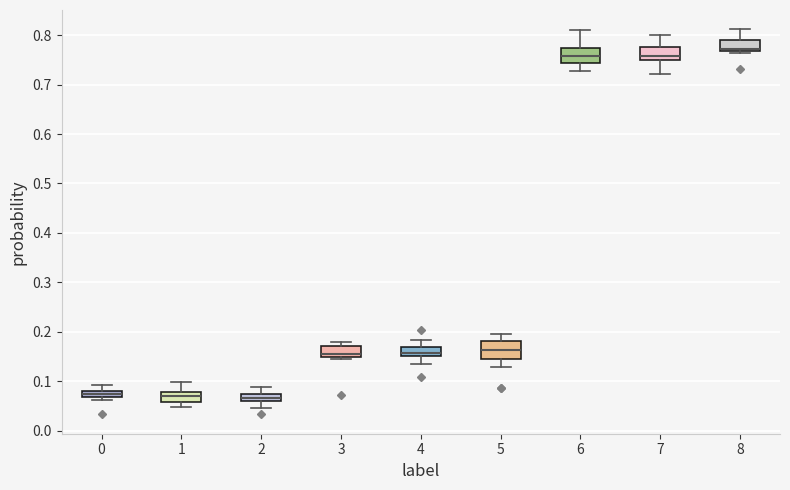

Where does the lower whisker of the box at x = 6 end on the y-axis? The values are not printed on the chart, so give them approximately, as read against the axis.

0.73